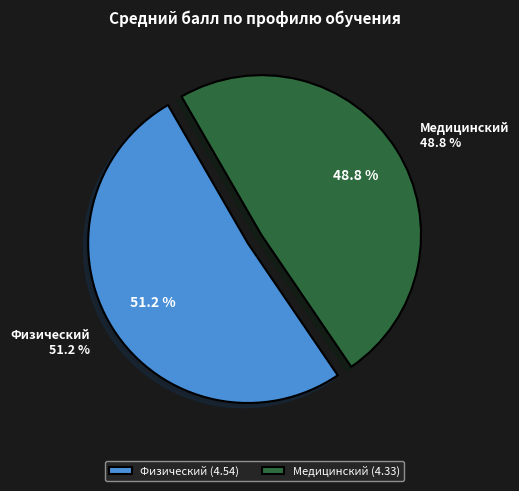

Count the number of slices in the pie.

2